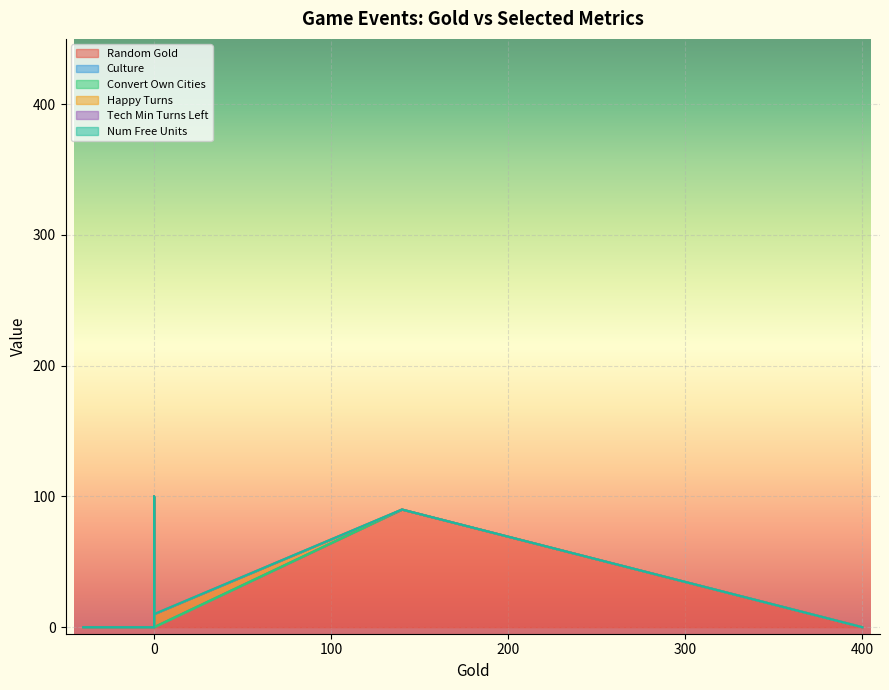

How many lines are shown in the chart?

6